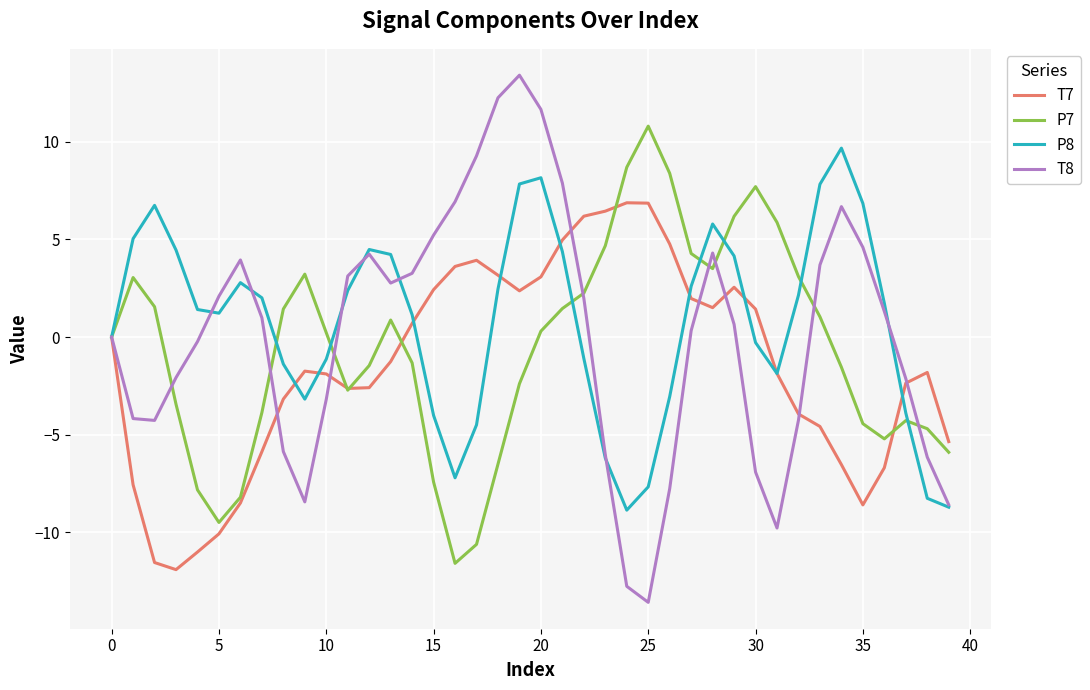

Which series has the largest total across all categories?

P8